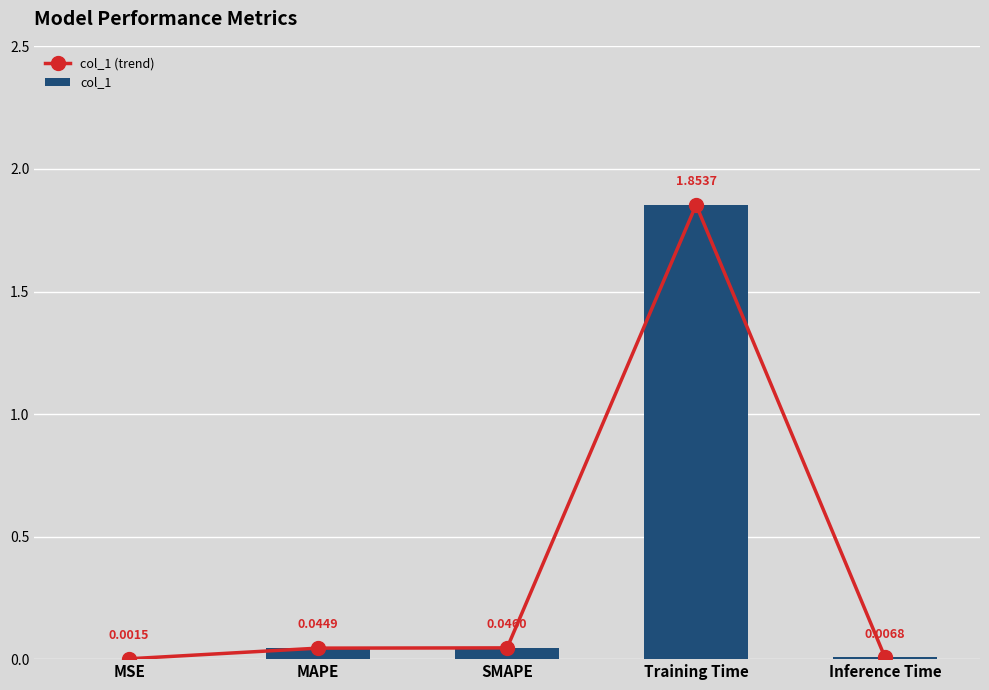

Reading right to left, what are all the values shown in this chart?

col_1 (trend): Inference Time=0.0	Training Time=1.9	SMAPE=0.0	MAPE=0.0	MSE=0.0
col_1: Inference Time=0.0	Training Time=1.9	SMAPE=0.0	MAPE=0.0	MSE=0.0